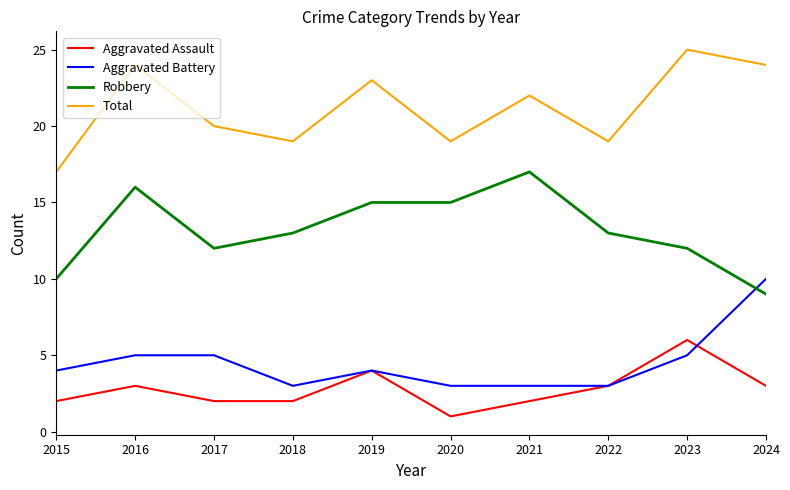

What is the total value across all series at 2017?

39